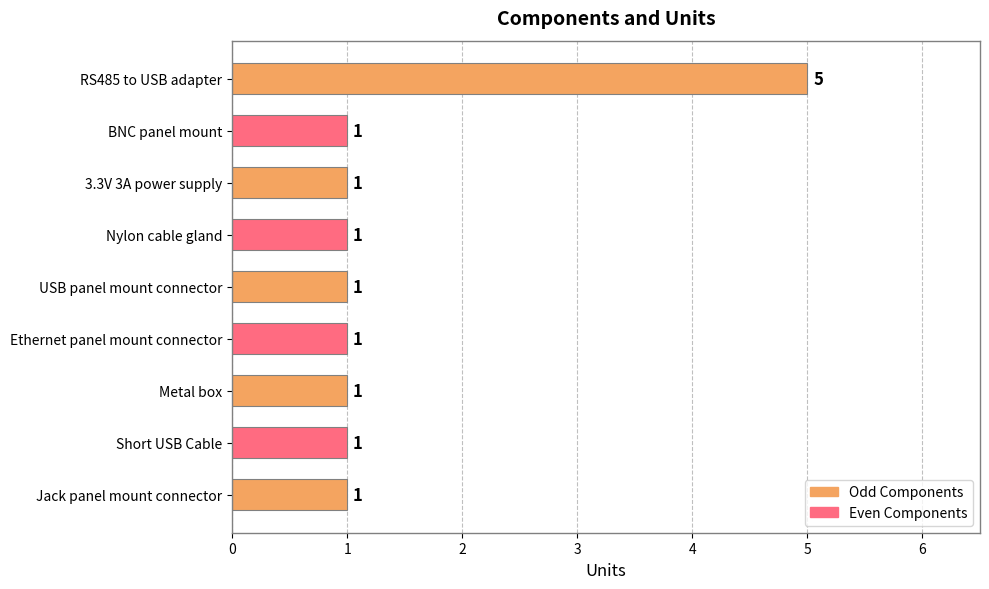

How many categories are shown in the chart?

9